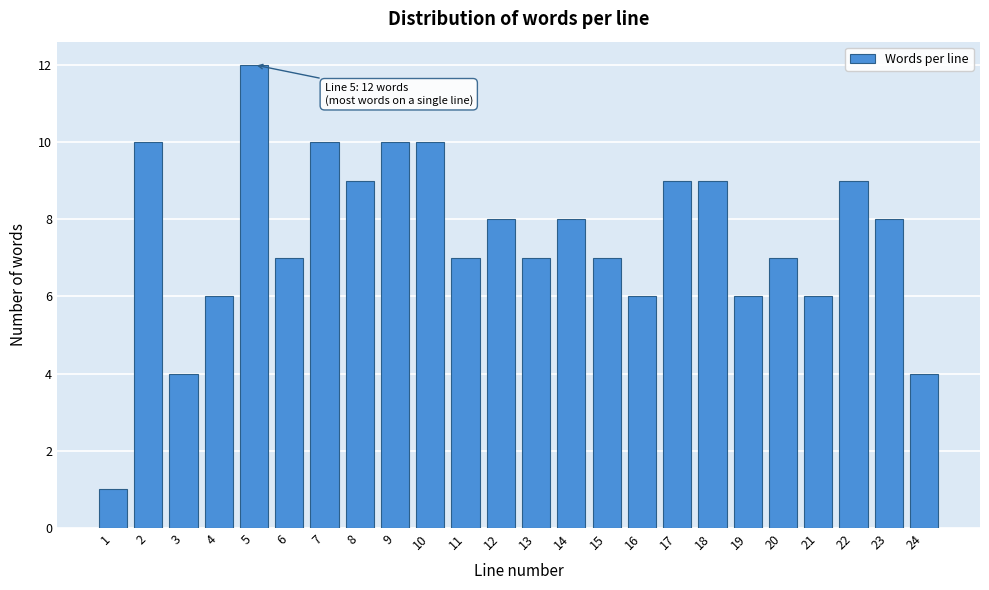

Reading right to left, list all the values displayed in this chart.

4	8	9	6	7	6	9	9	6	7	8	7	8	7	10	10	9	10	7	12	6	4	10	1